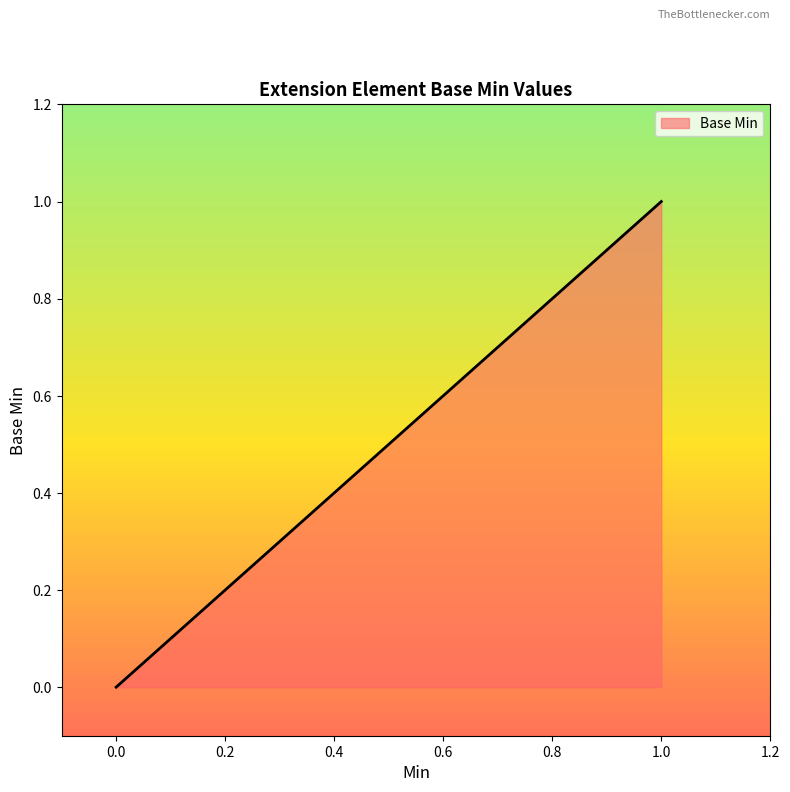

How many lines are shown in the chart?

1